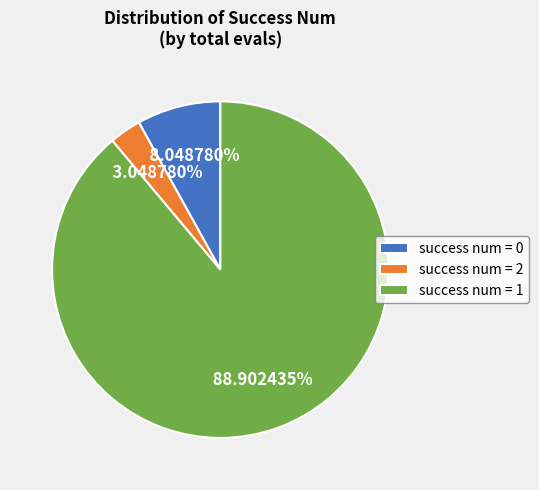

Which slice represents more than half of the pie?

success num = 1